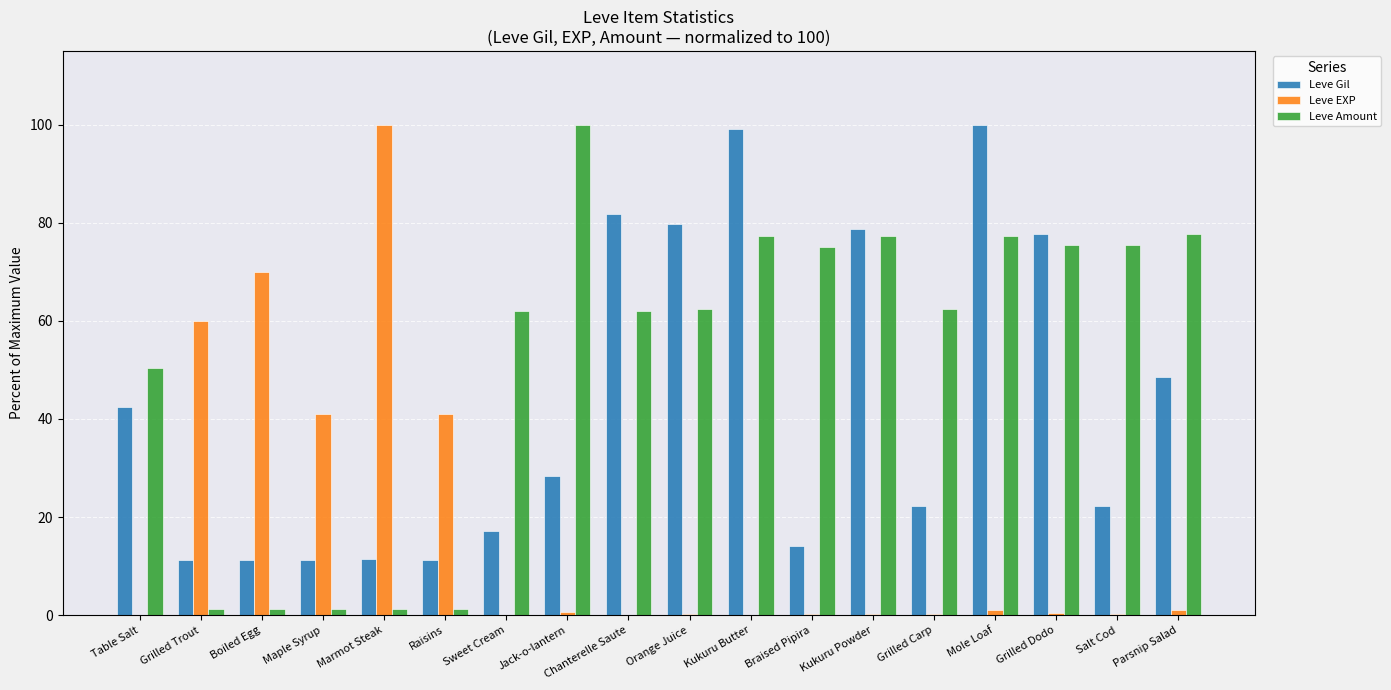

Between Jack-o-lantern and Mole Loaf, which series saw the biggest shift?

Leve Gil